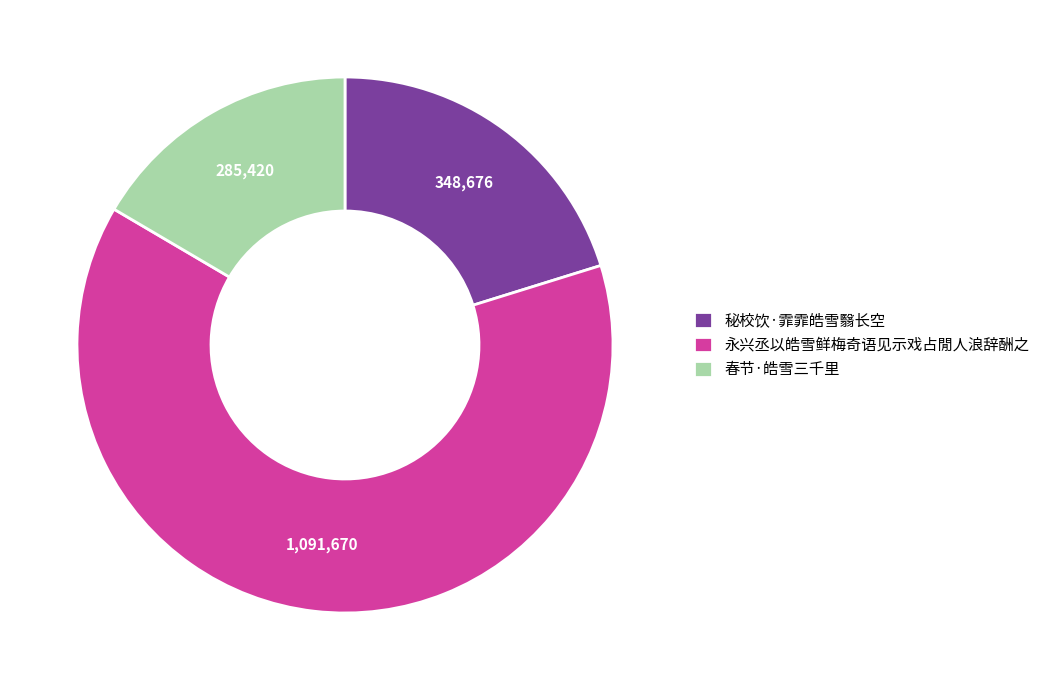

Approximately how many times larger is the value at 永兴丞以皓雪鲜梅奇语见示戏占閒人浪辞酬之 compared to 春节·皓雪三千里?

3.8